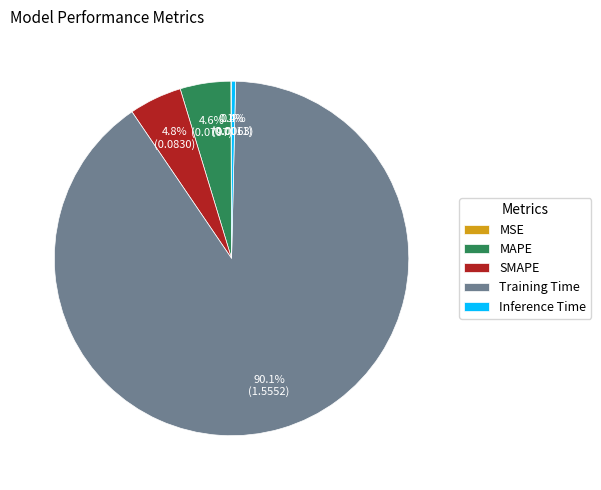

Which category accounts for the majority?

Training Time